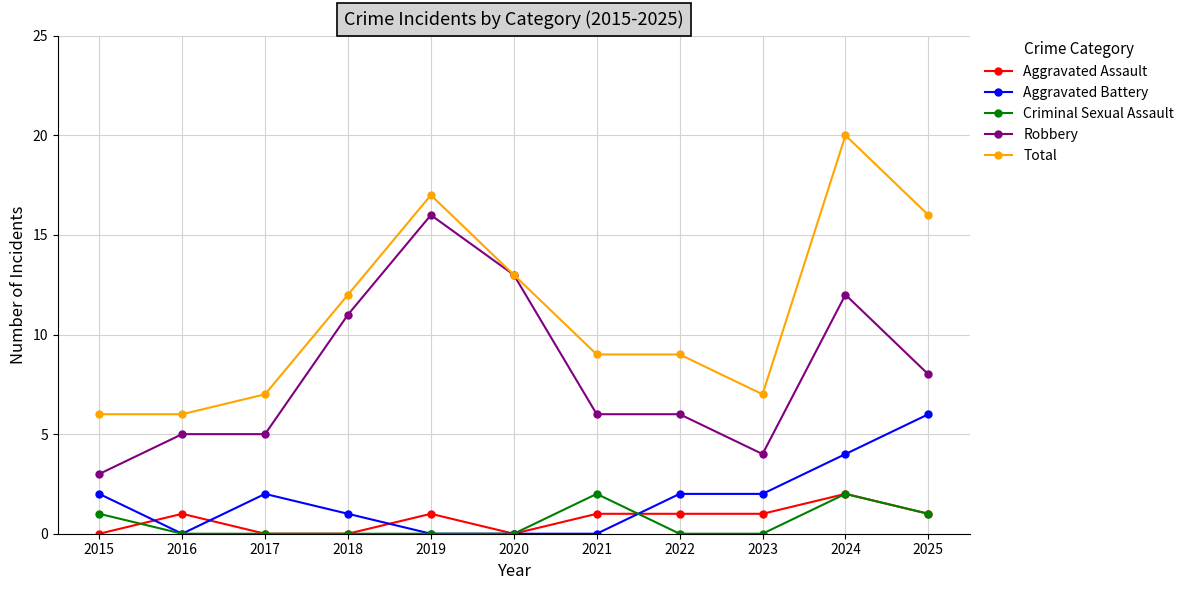

What is the difference between the highest and lowest values at 2016?

6